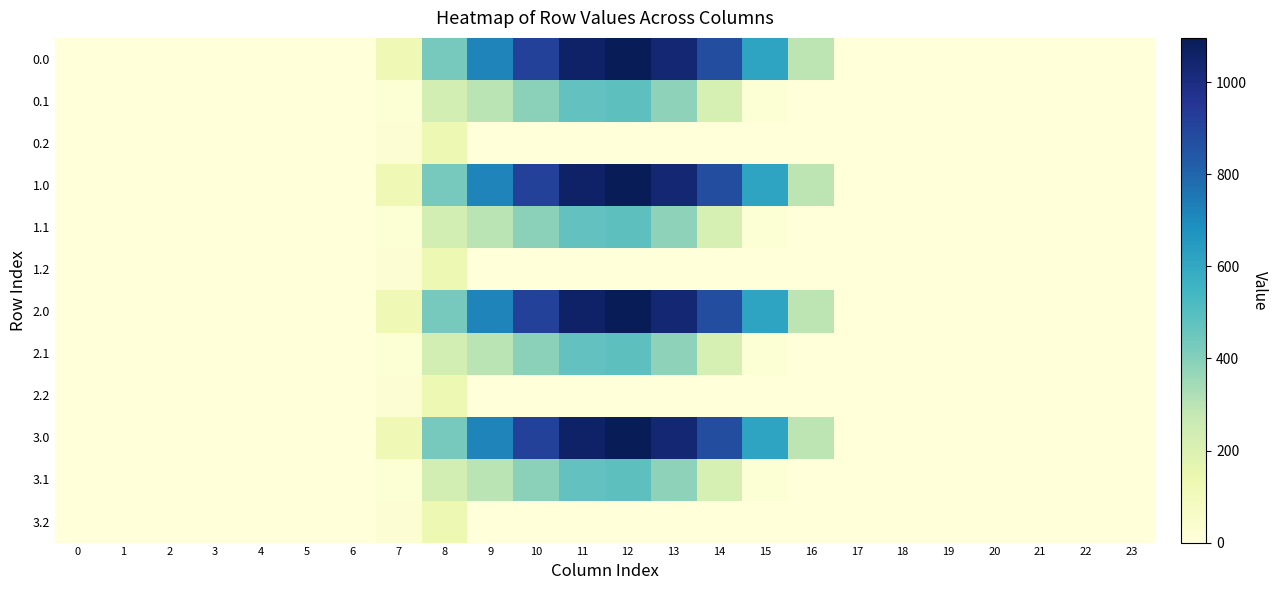

Reading left to right, transcribe all the data shown in this chart.

0.0: 0=0.0	1=0.0	2=0.0	3=0.0	4=0.0	5=0.0	6=0.0	7=120.6	8=430.3	9=716.9	10=916.2	11=1060.3	12=1096.7	13=1032.9	14=870.6	15=615.9	16=294.5	17=0.0	18=0.0	19=0.0	20=0.0	21=0.0	22=0.0	23=0.0
0.1: 0=0.0	1=0.0	2=0.0	3=0.0	4=0.0	5=0.0	6=0.0	7=17.7	8=227.5	9=295.9	10=388.1	11=471.7	12=485.4	13=382.7	14=219.2	15=17.3	16=0.0	17=0.0	18=0.0	19=0.0	20=0.0	21=0.0	22=0.0	23=0.0
0.2: 0=0.0	1=0.0	2=0.0	3=0.0	4=0.0	5=0.0	6=0.0	7=22.3	8=134.2	9=0.0	10=0.0	11=0.0	12=0.0	13=0.0	14=0.0	15=0.0	16=0.0	17=0.0	18=0.0	19=0.0	20=0.0	21=0.0	22=0.0	23=0.0
1.0: 0=0.0	1=0.0	2=0.0	3=0.0	4=0.0	5=0.0	6=0.0	7=120.6	8=430.3	9=716.9	10=916.2	11=1060.3	12=1096.7	13=1032.9	14=870.6	15=615.9	16=294.5	17=0.0	18=0.0	19=0.0	20=0.0	21=0.0	22=0.0	23=0.0
1.1: 0=0.0	1=0.0	2=0.0	3=0.0	4=0.0	5=0.0	6=0.0	7=17.7	8=227.5	9=295.9	10=388.1	11=471.7	12=485.4	13=382.7	14=219.2	15=17.3	16=0.0	17=0.0	18=0.0	19=0.0	20=0.0	21=0.0	22=0.0	23=0.0
1.2: 0=0.0	1=0.0	2=0.0	3=0.0	4=0.0	5=0.0	6=0.0	7=22.3	8=134.2	9=0.0	10=0.0	11=0.0	12=0.0	13=0.0	14=0.0	15=0.0	16=0.0	17=0.0	18=0.0	19=0.0	20=0.0	21=0.0	22=0.0	23=0.0
2.0: 0=0.0	1=0.0	2=0.0	3=0.0	4=0.0	5=0.0	6=0.0	7=120.6	8=430.3	9=716.9	10=916.2	11=1060.3	12=1096.7	13=1032.9	14=870.6	15=615.9	16=294.5	17=0.0	18=0.0	19=0.0	20=0.0	21=0.0	22=0.0	23=0.0
2.1: 0=0.0	1=0.0	2=0.0	3=0.0	4=0.0	5=0.0	6=0.0	7=17.7	8=227.5	9=295.9	10=388.1	11=471.7	12=485.4	13=382.7	14=219.2	15=17.3	16=0.0	17=0.0	18=0.0	19=0.0	20=0.0	21=0.0	22=0.0	23=0.0
2.2: 0=0.0	1=0.0	2=0.0	3=0.0	4=0.0	5=0.0	6=0.0	7=22.3	8=134.2	9=0.0	10=0.0	11=0.0	12=0.0	13=0.0	14=0.0	15=0.0	16=0.0	17=0.0	18=0.0	19=0.0	20=0.0	21=0.0	22=0.0	23=0.0
3.0: 0=0.0	1=0.0	2=0.0	3=0.0	4=0.0	5=0.0	6=0.0	7=120.6	8=430.3	9=716.9	10=916.2	11=1060.3	12=1096.7	13=1032.9	14=870.6	15=615.9	16=294.5	17=0.0	18=0.0	19=0.0	20=0.0	21=0.0	22=0.0	23=0.0
3.1: 0=0.0	1=0.0	2=0.0	3=0.0	4=0.0	5=0.0	6=0.0	7=17.7	8=227.5	9=295.9	10=388.1	11=471.7	12=485.4	13=382.7	14=219.2	15=17.3	16=0.0	17=0.0	18=0.0	19=0.0	20=0.0	21=0.0	22=0.0	23=0.0
3.2: 0=0.0	1=0.0	2=0.0	3=0.0	4=0.0	5=0.0	6=0.0	7=22.3	8=134.2	9=0.0	10=0.0	11=0.0	12=0.0	13=0.0	14=0.0	15=0.0	16=0.0	17=0.0	18=0.0	19=0.0	20=0.0	21=0.0	22=0.0	23=0.0